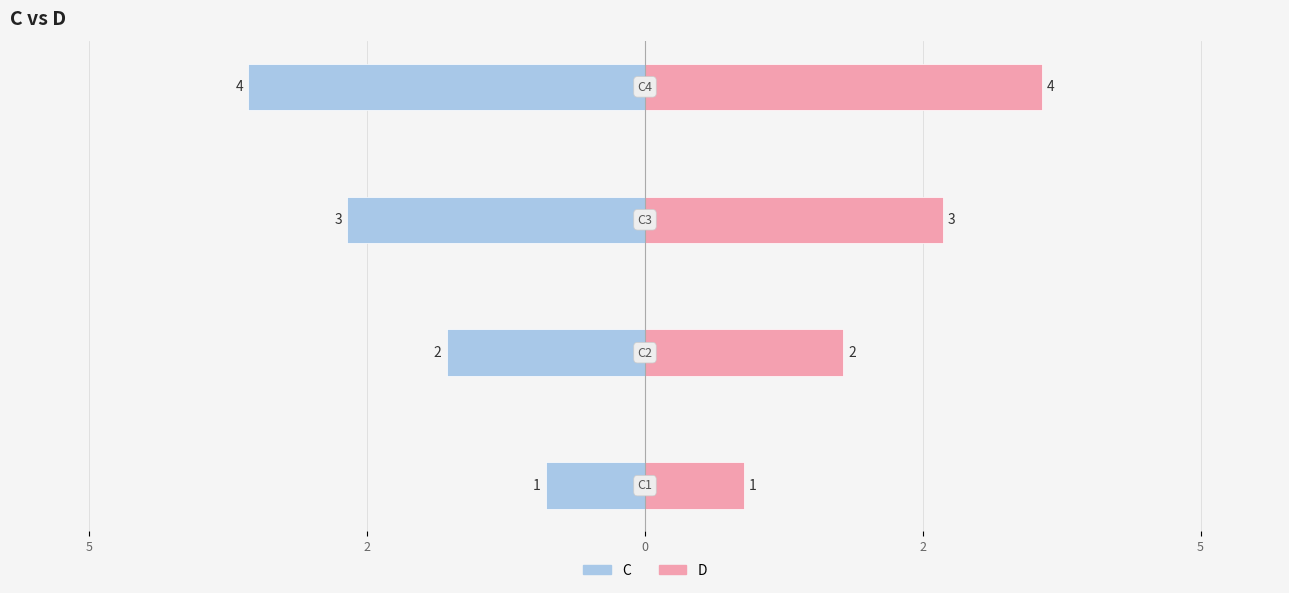

The value of D at 2 is 3. True or false?

False